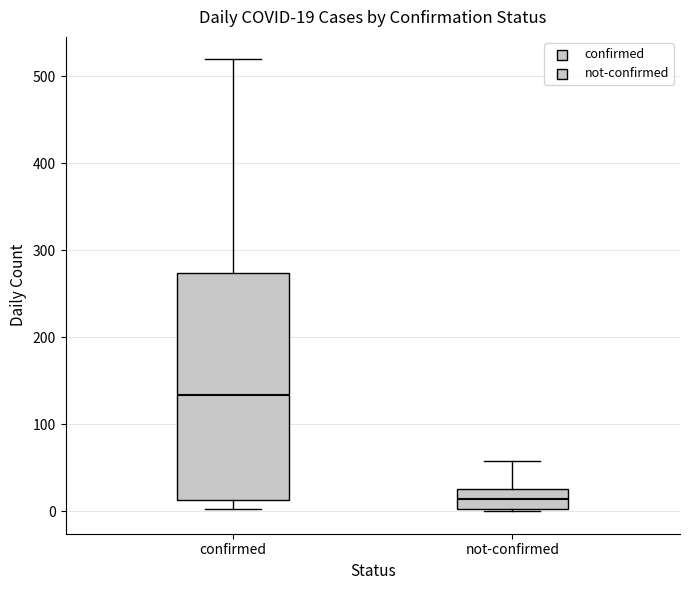

Which box has the lowest median line?

not-confirmed